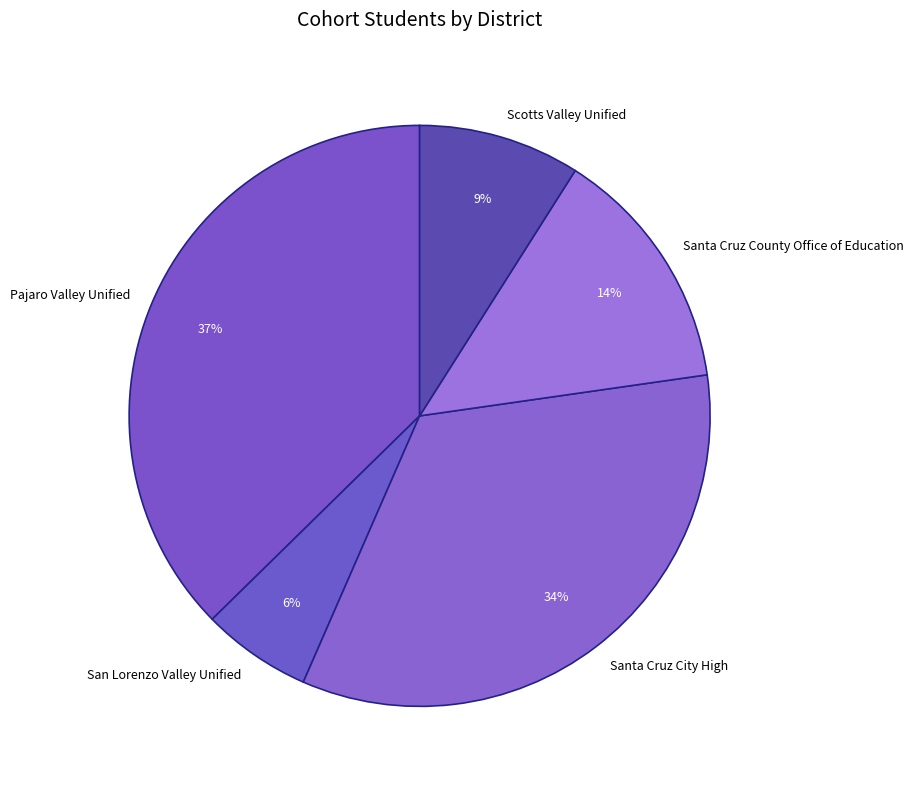

Count the number of slices in the pie.

5